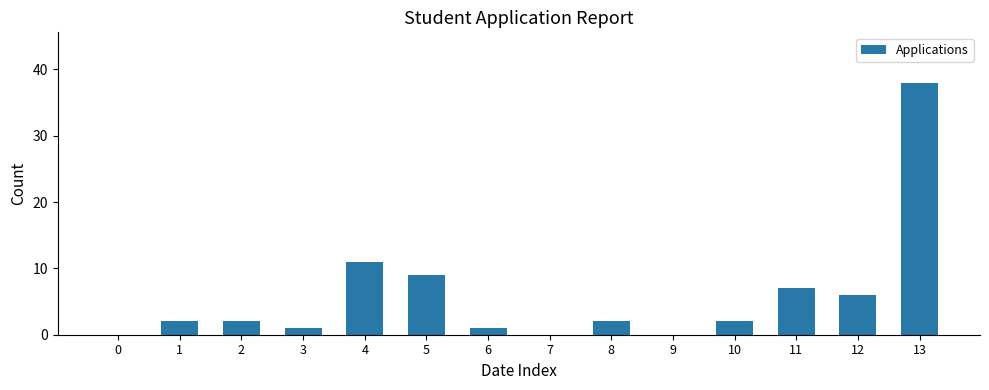

What is the difference between the values at 1 and 11?

5